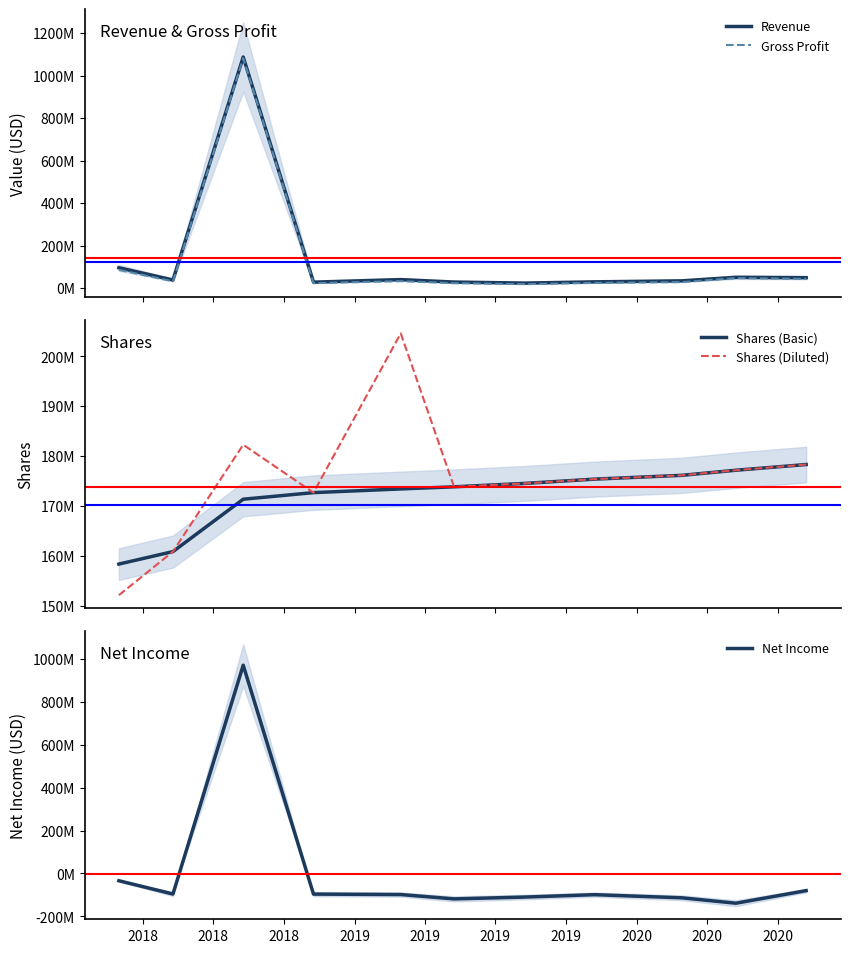

Reading right to left, transcribe all the data shown in this chart.

Revenue: 48847000	50573000	33862000	29218000	23315000	28222000	39826000	27762000	1087717000	38018000	95466000
Gross Profit: 43074000	46762000	27873000	24291000	18297000	22782000	32365000	22979000	1082195000	31372000	85713000
Shares (Basic): 178327000	177185000	176162000	175402000	174549000	173859000	173440000	172698000	171378000	160884000	158383000
Shares (Diluted): 178327000	177185000	176162000	175402000	174549000	173859000	204603000	172698000	182291000	160884000	152153000
Net Income: -80000000	-138651000	-113438000	-98808000	-109909000	-118512000	-98212000	-96143000	971460000	-95792000	-33826000